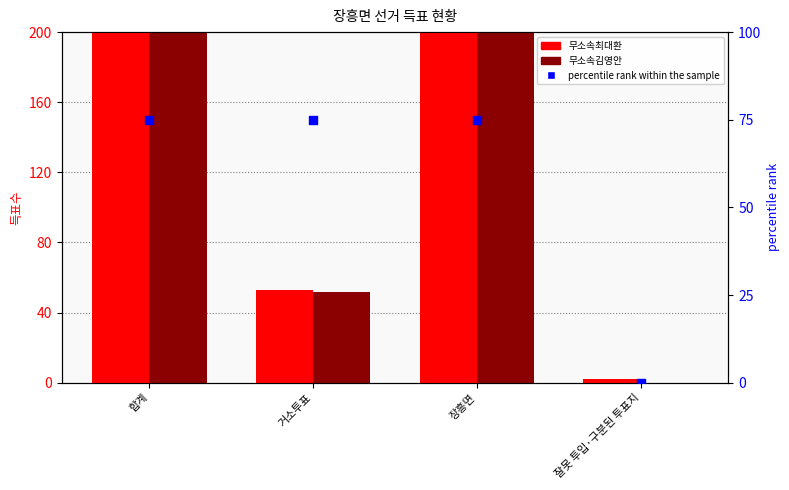

Is the value of percentile rank within the sample at 합계 greater than the value of 무소속최대환 at 합계?

No